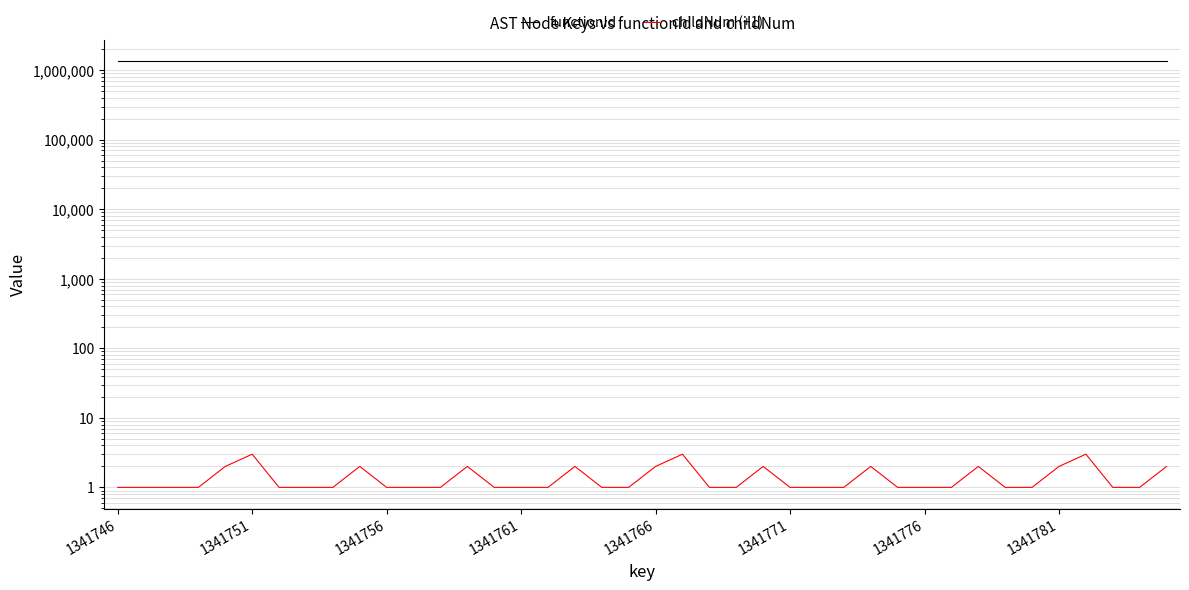

What is the greatest value displayed?

1341745